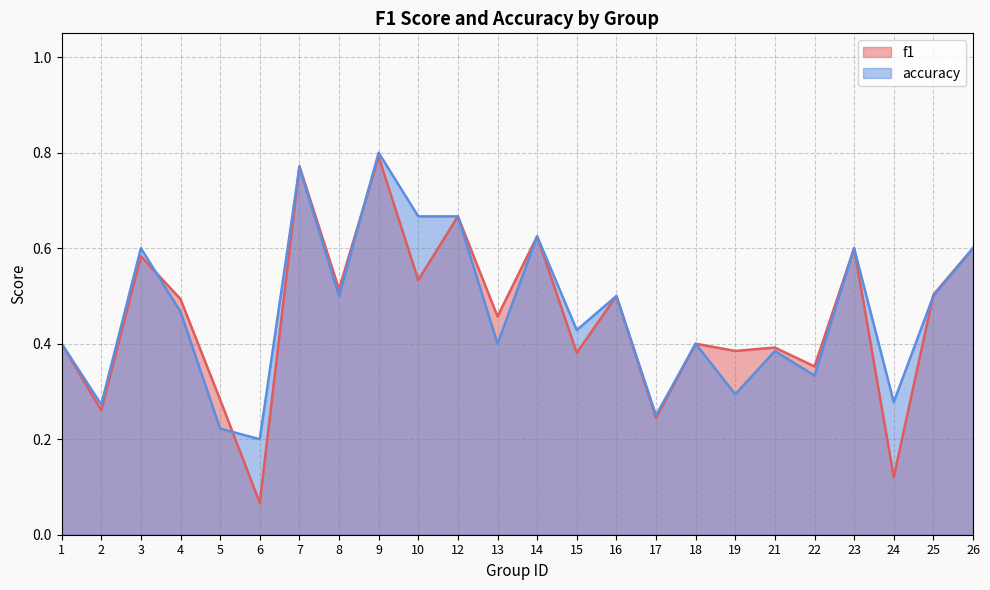

What is the difference between the f1 values at 14 and 16?

0.1